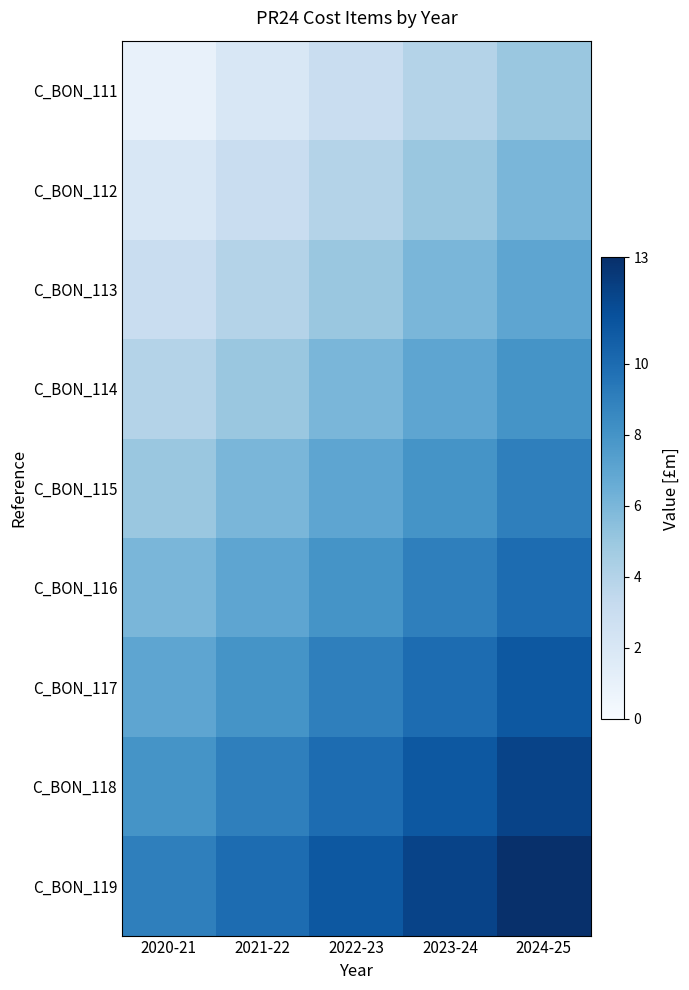

Reading left to right, transcribe all the data shown in this chart.

C_BON_111: 2020-21=1	2021-22=2	2022-23=3	2023-24=4	2024-25=5
C_BON_112: 2020-21=2	2021-22=3	2022-23=4	2023-24=5	2024-25=6
C_BON_113: 2020-21=3	2021-22=4	2022-23=5	2023-24=6	2024-25=7
C_BON_114: 2020-21=4	2021-22=5	2022-23=6	2023-24=7	2024-25=8
C_BON_115: 2020-21=5	2021-22=6	2022-23=7	2023-24=8	2024-25=9
C_BON_116: 2020-21=6	2021-22=7	2022-23=8	2023-24=9	2024-25=10
C_BON_117: 2020-21=7	2021-22=8	2022-23=9	2023-24=10	2024-25=11
C_BON_118: 2020-21=8	2021-22=9	2022-23=10	2023-24=11	2024-25=12
C_BON_119: 2020-21=9	2021-22=10	2022-23=11	2023-24=12	2024-25=13